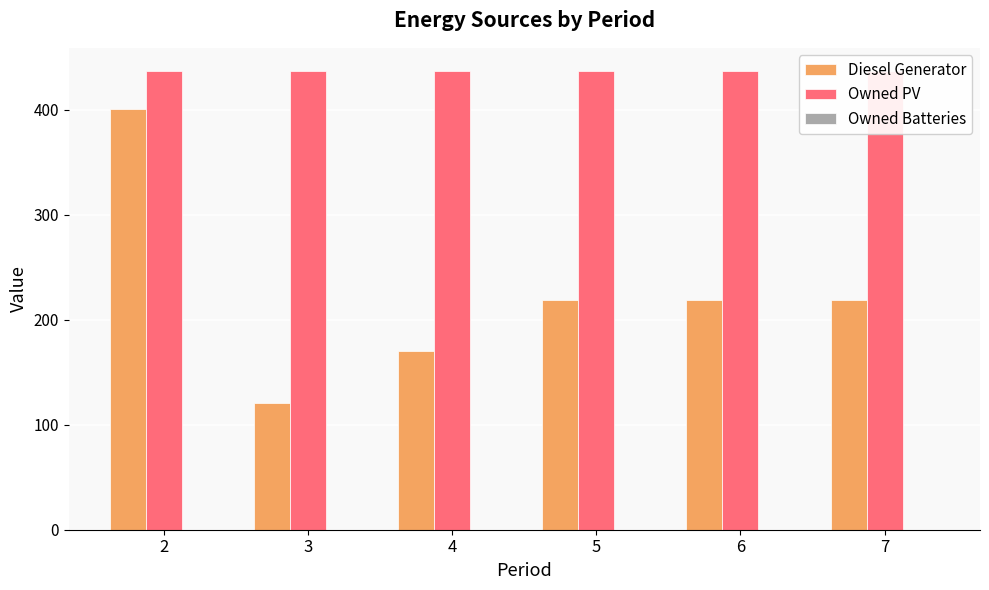

At 3, list the series in order from largest to smallest.

Owned PV, Diesel Generator, Owned Batteries